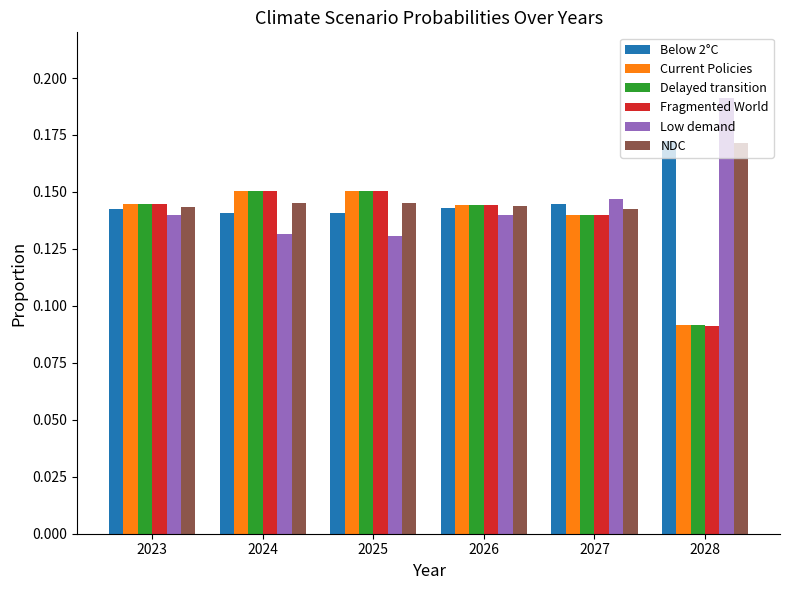

Is the value of NDC at 2028 greater than the value of Current Policies at 2026?

Yes